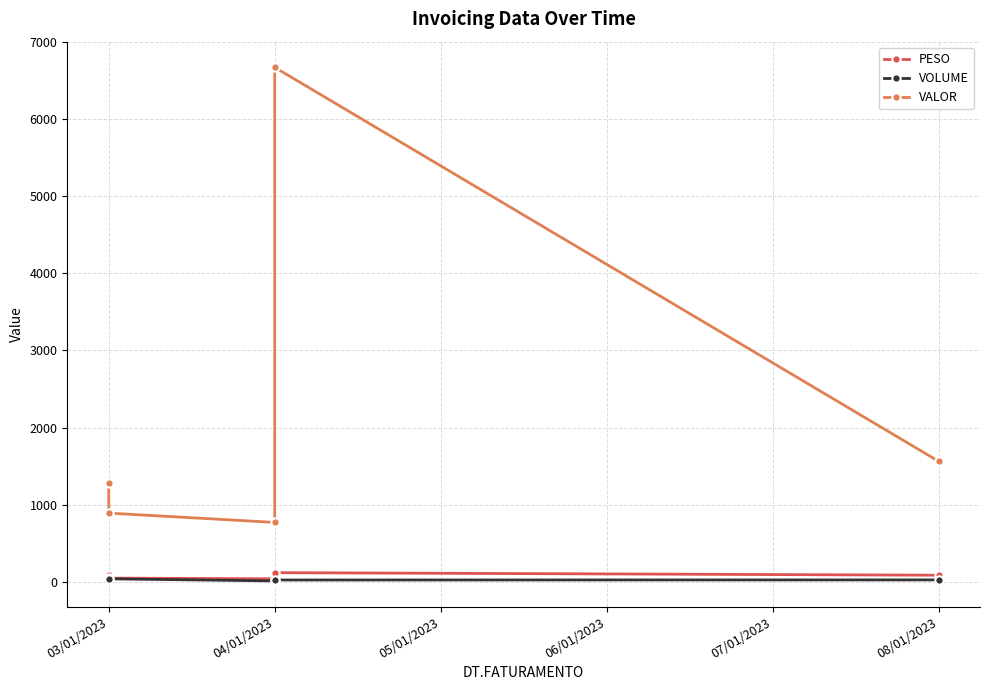

Which series has the largest total across all categories?

VALOR